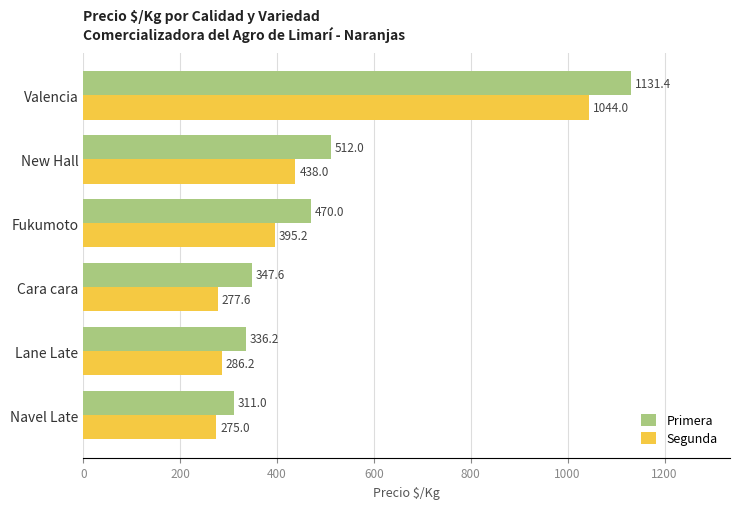

Where is Segunda nearest to the value 659?

New Hall